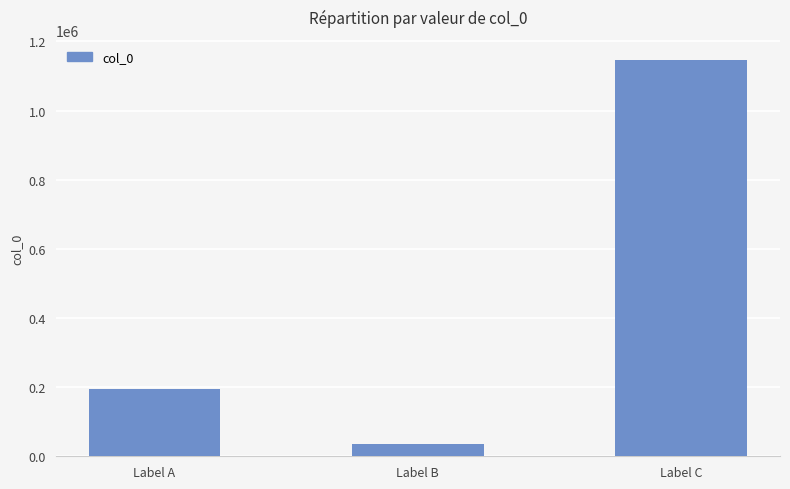

Reading left to right, what are all the values shown in this chart?

194604	36600	1147347